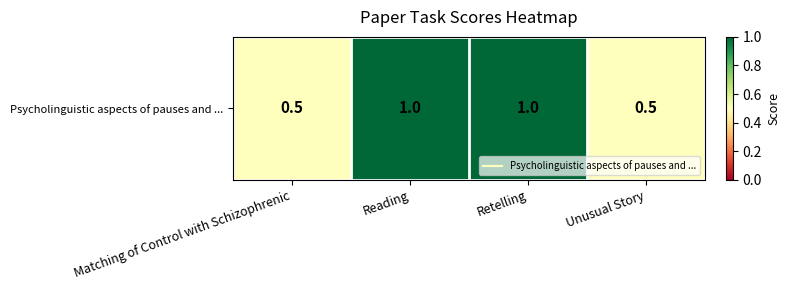

What is the smallest value displayed?

0.5